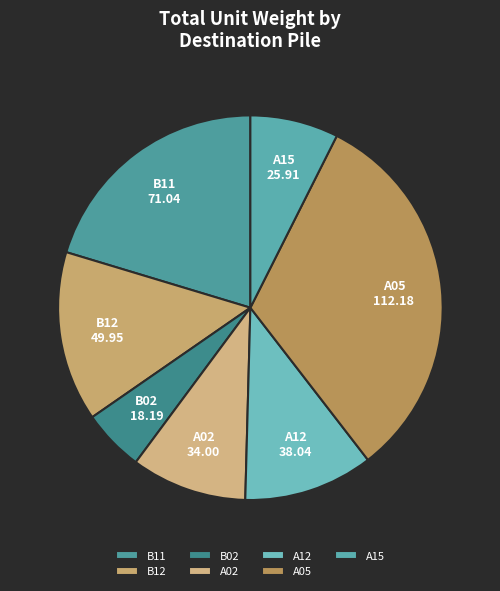

Is it true that B12 is 1% of the pie?

False